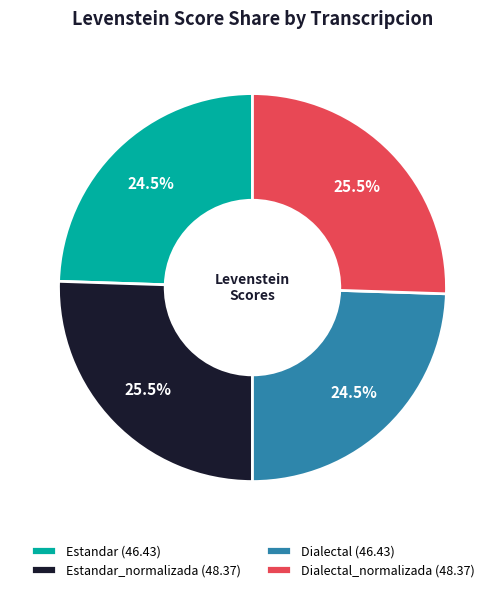

Is there a majority slice in this chart?

No